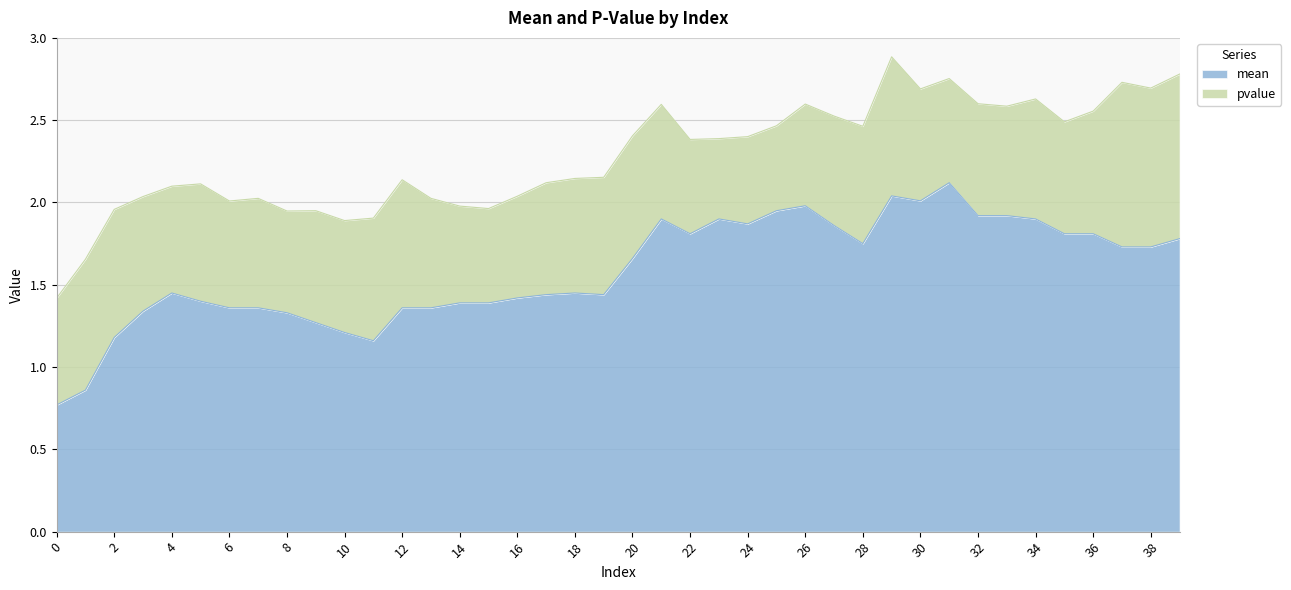

Is it true that mean equals 2.8 at 24?

False